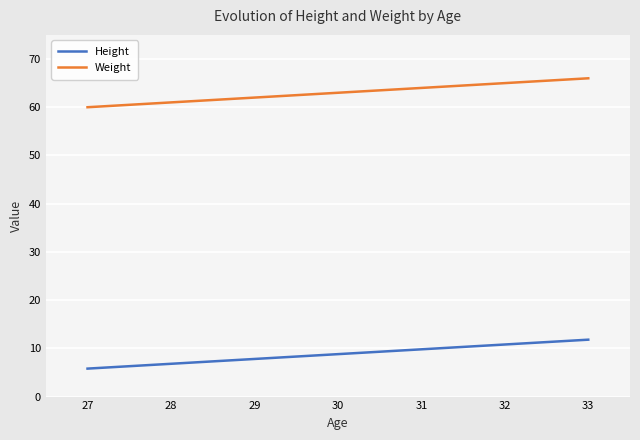

At how many categories does at least one series exceed 37?

7